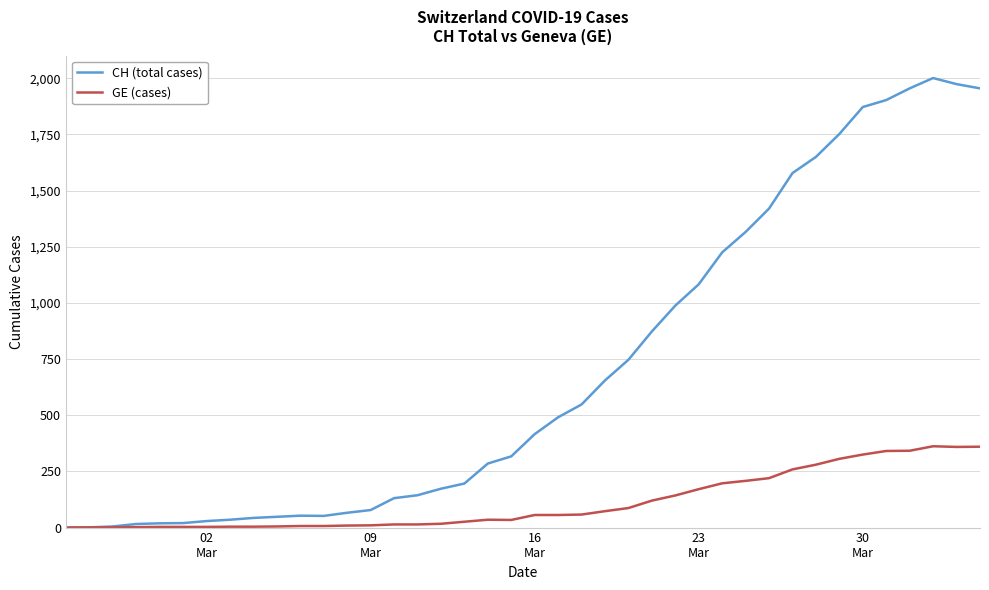

How many distinct data groups are displayed?

2